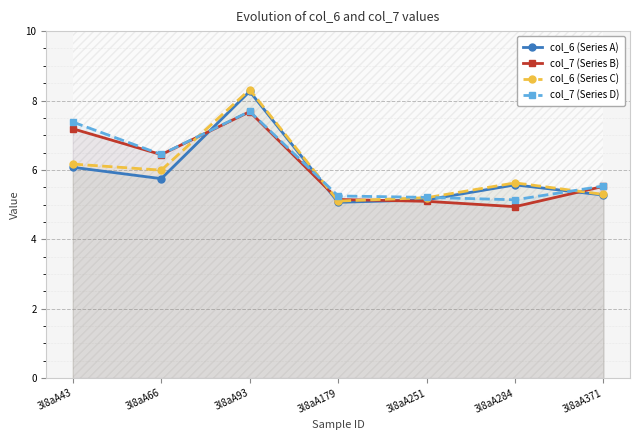

True or false: col_6 (Series A) and col_6 (Series C) cross at least once.

False